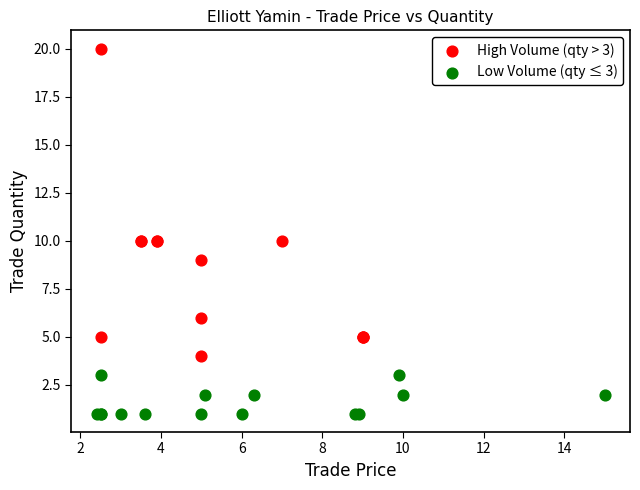

Which series reaches the maximum Y coordinate?

High Volume (qty > 3)